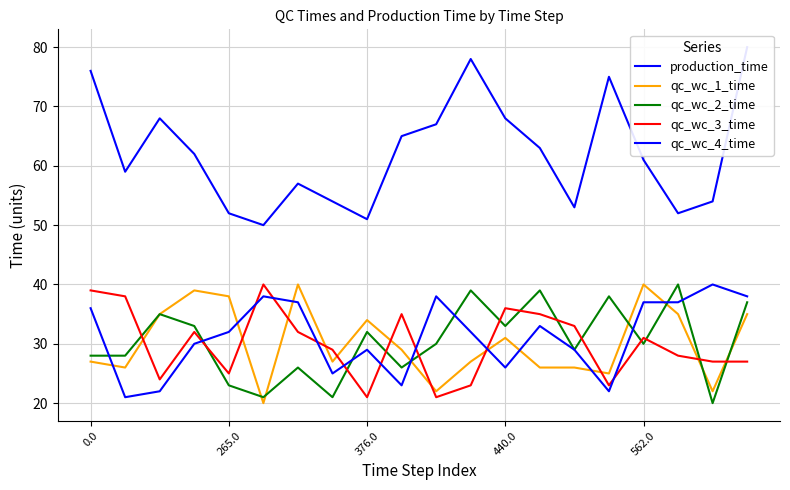

True or false: qc_wc_4_time and production_time cross at least once.

False